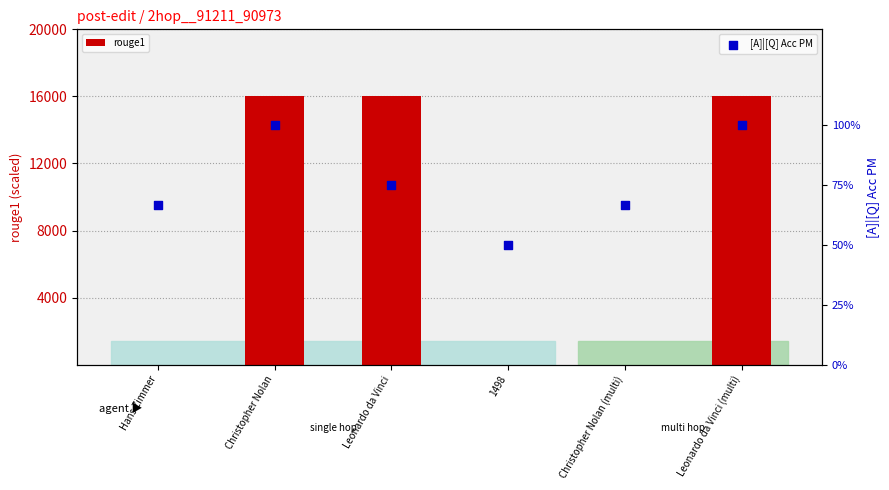

What are all the series names shown in the legend?

rouge1, [A]|[Q] Acc PM